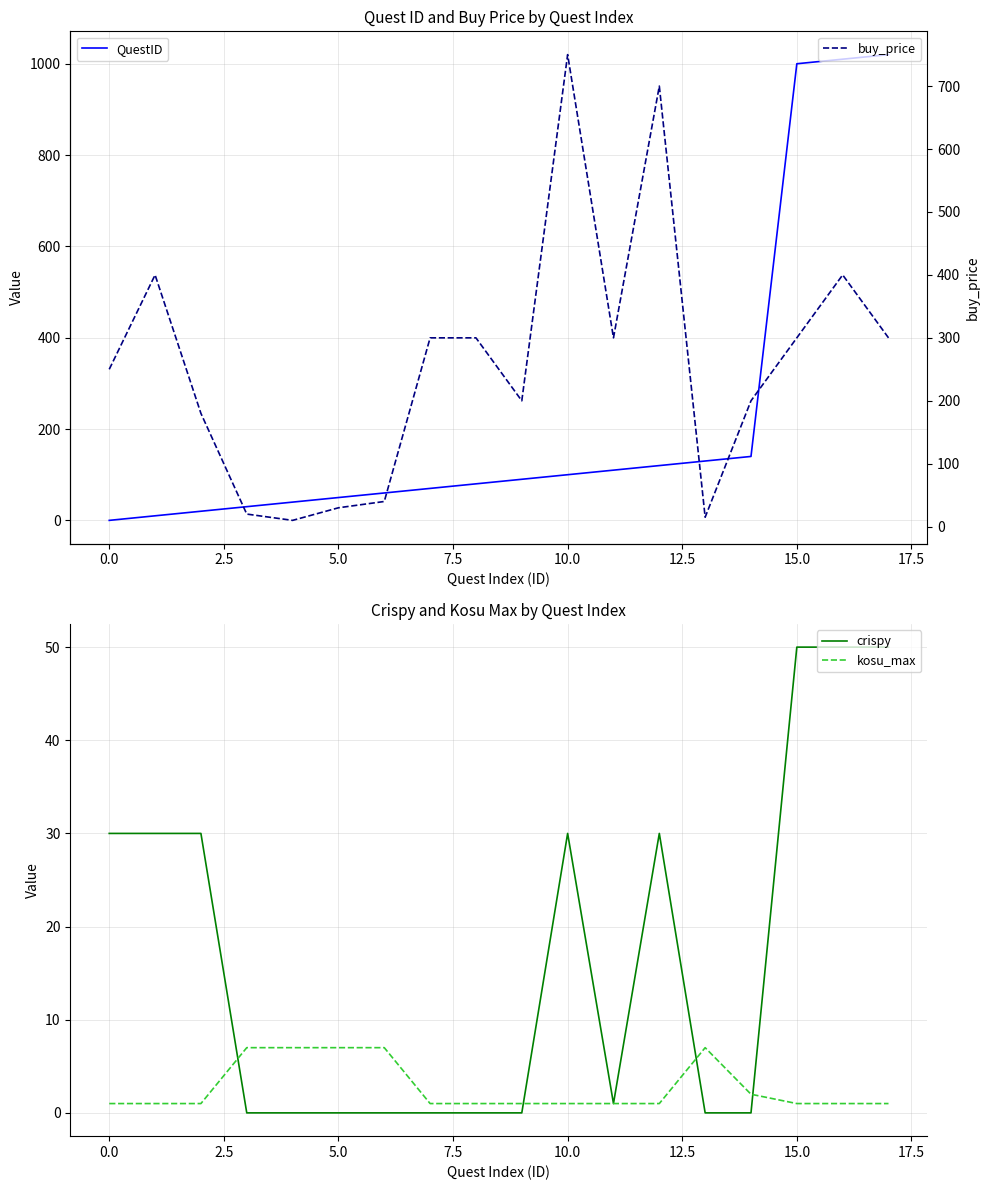

Which series has the largest total across all categories?

buy_price